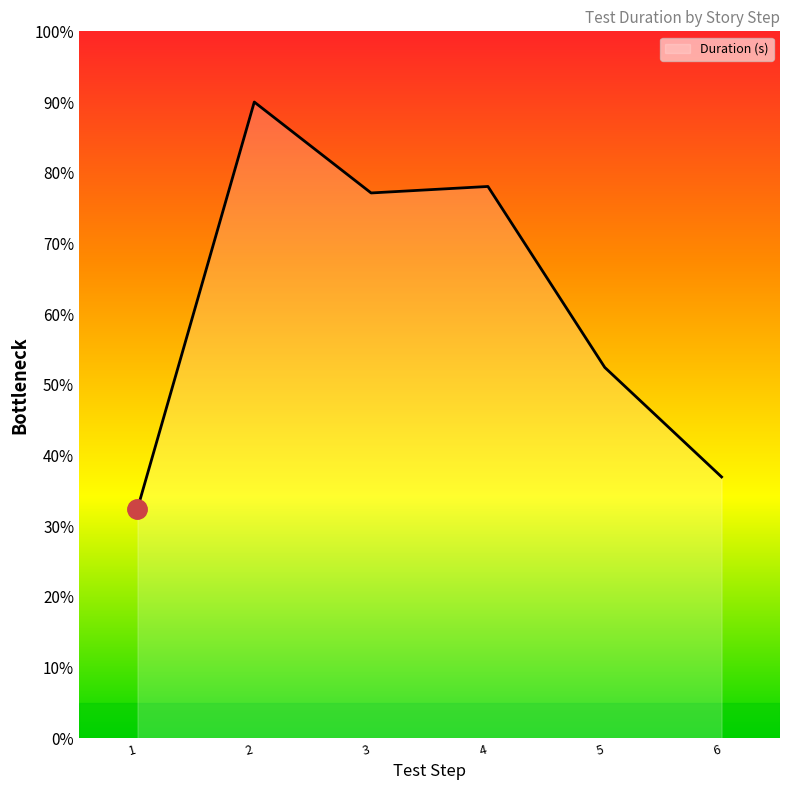

What is the maximum value shown in the chart?

90.0